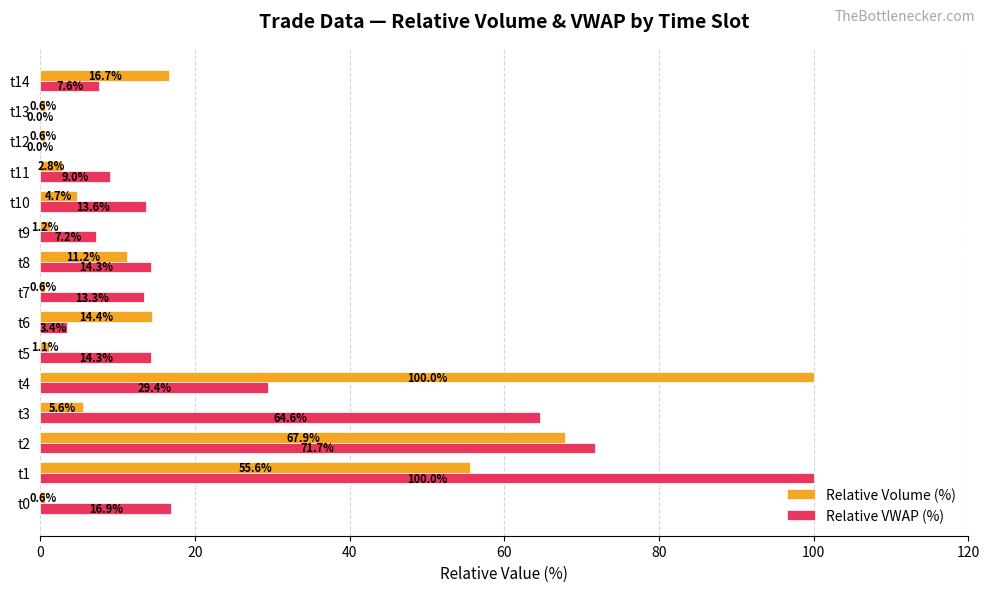

What is the total value across all series at t4?

129.4